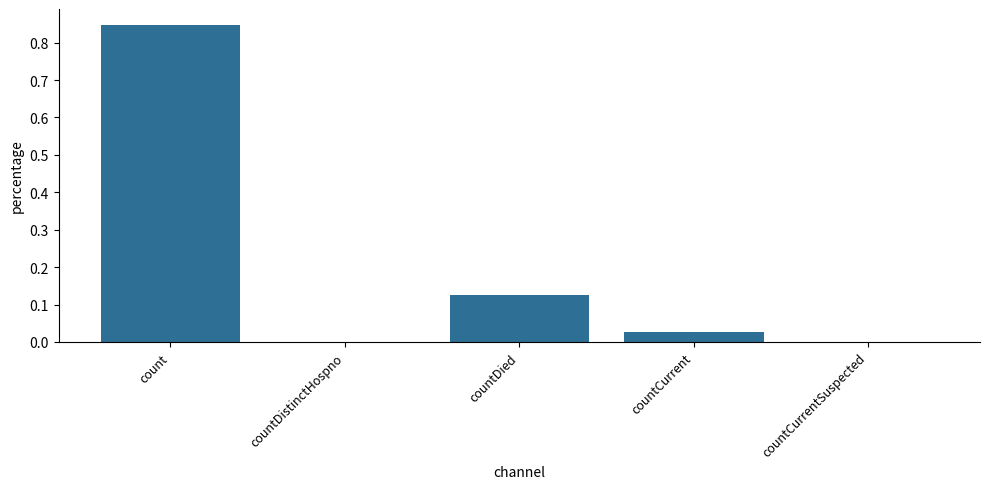

What is the sum of all values?

1.0